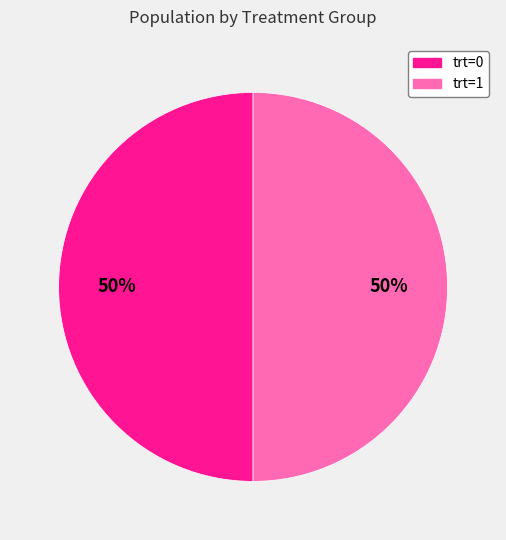

What is the ratio of the value at trt=0 to the value at trt=1?

1.0